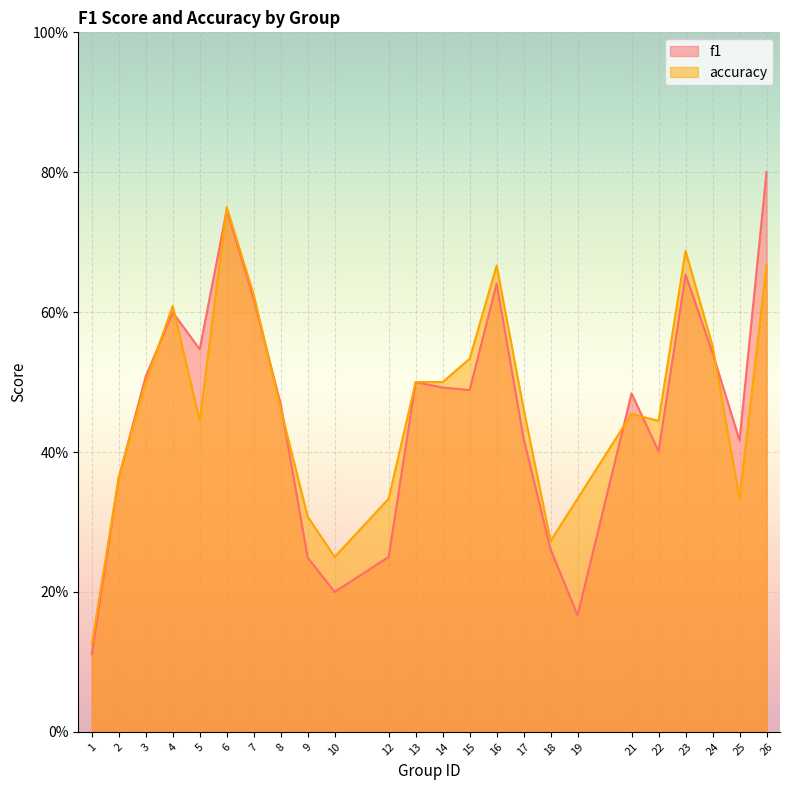

How many lines are shown in the chart?

2